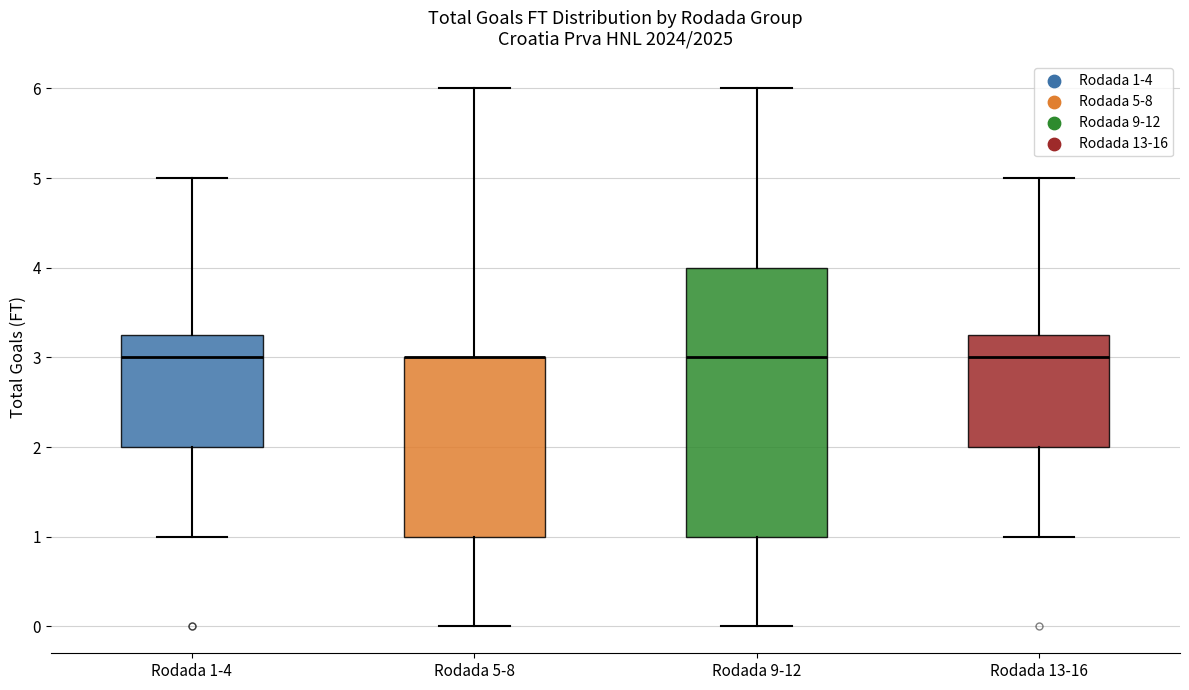

Reading left to right, transcribe this box plot: for each box, give where its median line is, the range the box spans, and where its two whiskers end, as read against the y-axis. The values are not printed on the chart, so give them approximately, as read against the axis.

Rodada 1-4: median 3.0, box 2.0 to 3.3, whiskers 1.0 to 5.0
Rodada 5-8: median 3.0 (drawn on the box's upper edge), box 1.0 to 3.0, whiskers 0.0 to 6.0
Rodada 9-12: median 3.0, box 1.0 to 4.0, whiskers 0.0 to 6.0
Rodada 13-16: median 3.0, box 2.0 to 3.3, whiskers 1.0 to 5.0